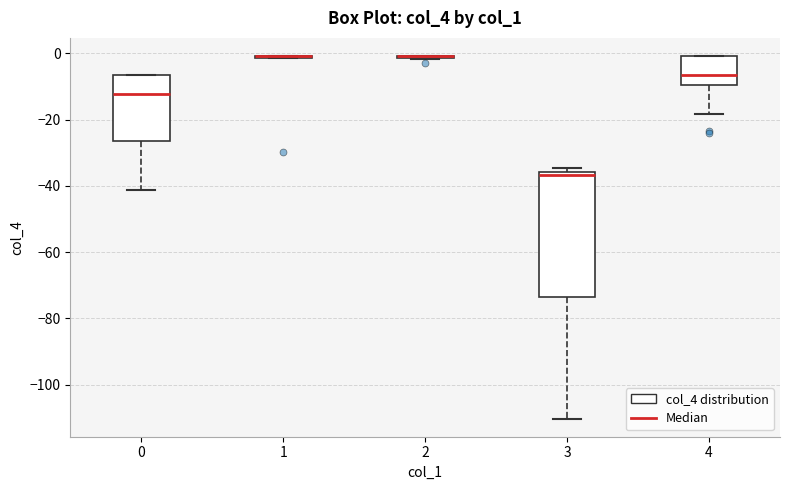

Reading left to right, transcribe this box plot: for each box, give where its median line is, the range the box spans, and where its two whiskers end, as read against the y-axis. The values are not printed on the chart, so give them approximately, as read against the axis.

0: median -12, box -26 to -6, whiskers -42 to -6
1: box collapsed to a line at 0, whiskers -2 to 0
2: box collapsed to a line at 0, whiskers -2 to 0
3: median -36 (just below the box's upper edge), box -74 to -36, whiskers -110 to -34
4: median -6, box -10 to 0, whiskers -18 to 0